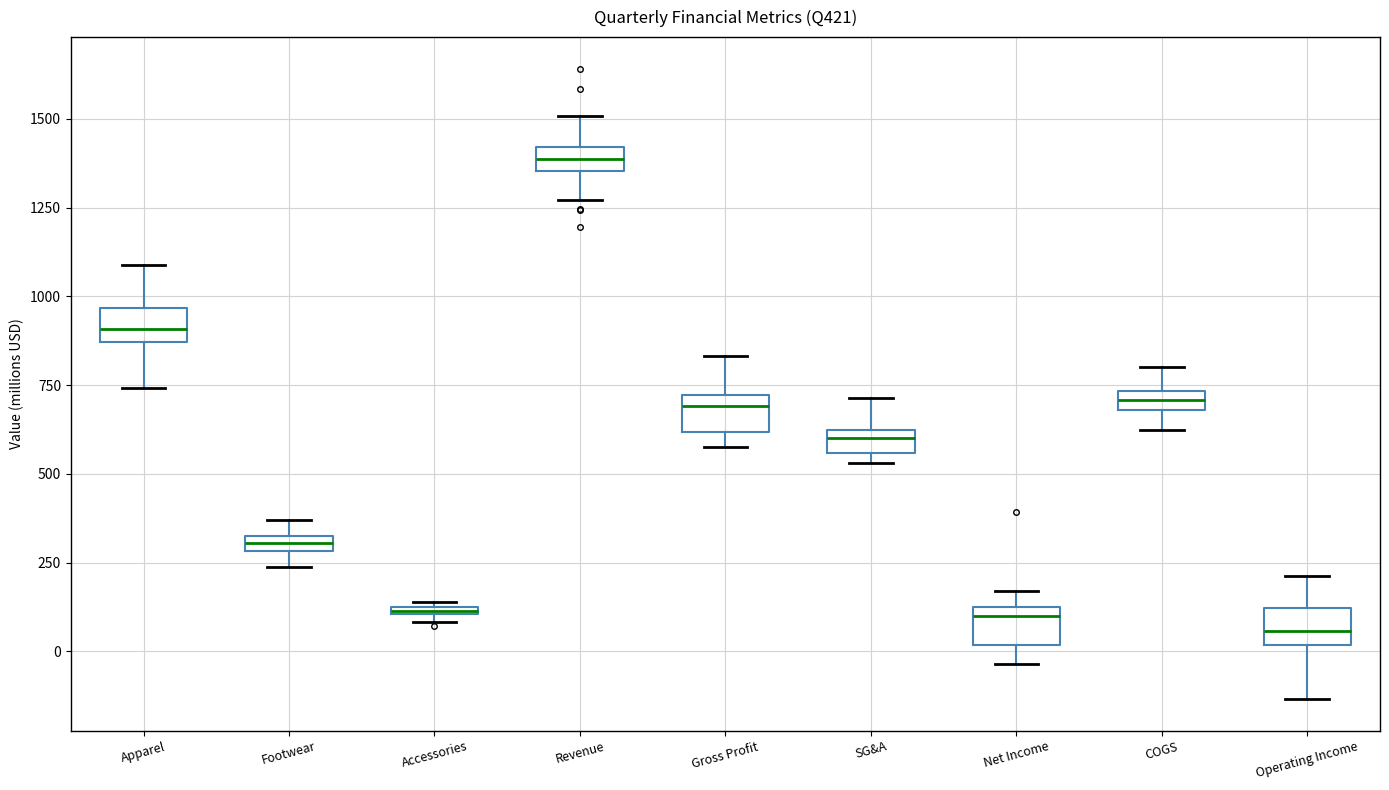

Where is the upper edge of the box for Accessories on the y-axis? The values are not printed on the chart, so give them approximately, as read against the axis.

150